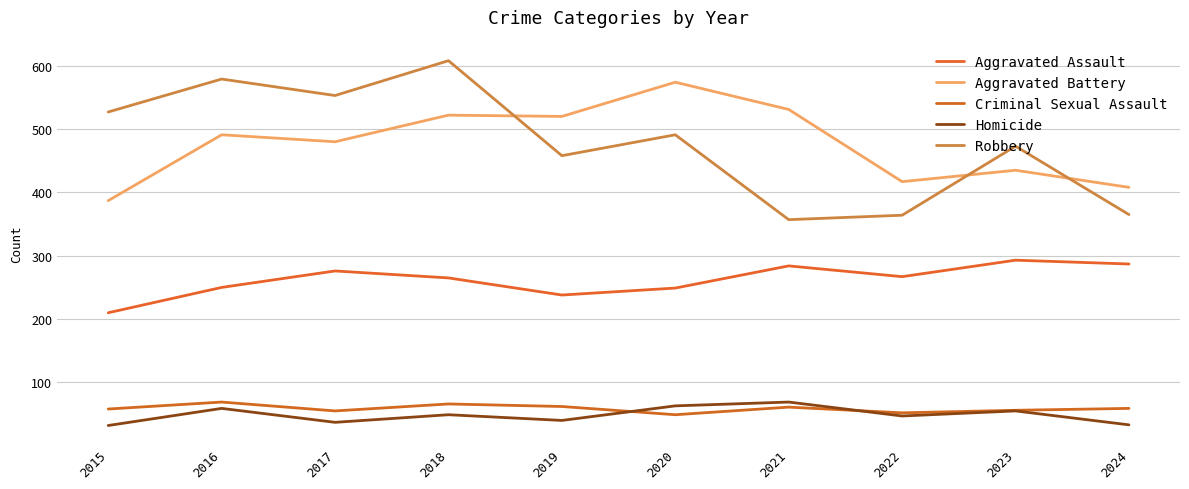

What is the difference between the second highest and second lowest values in the Aggravated Battery series?

123